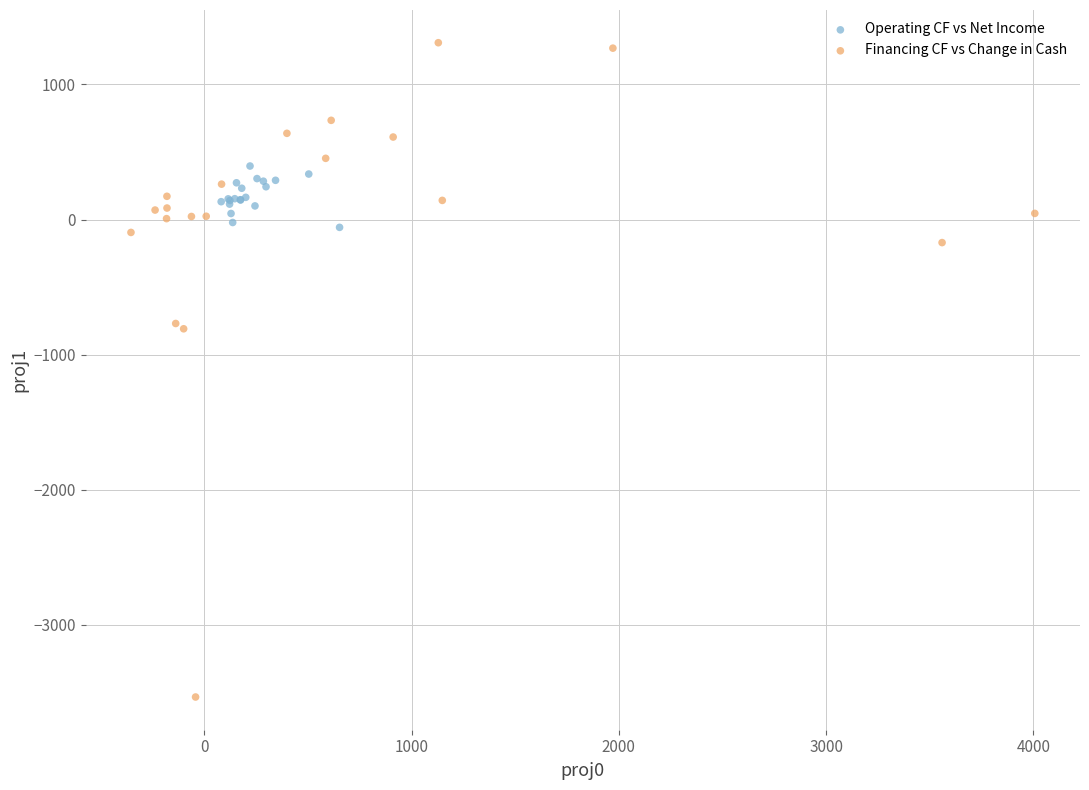

Which series contains the highest Y value?

Financing CF vs Change in Cash